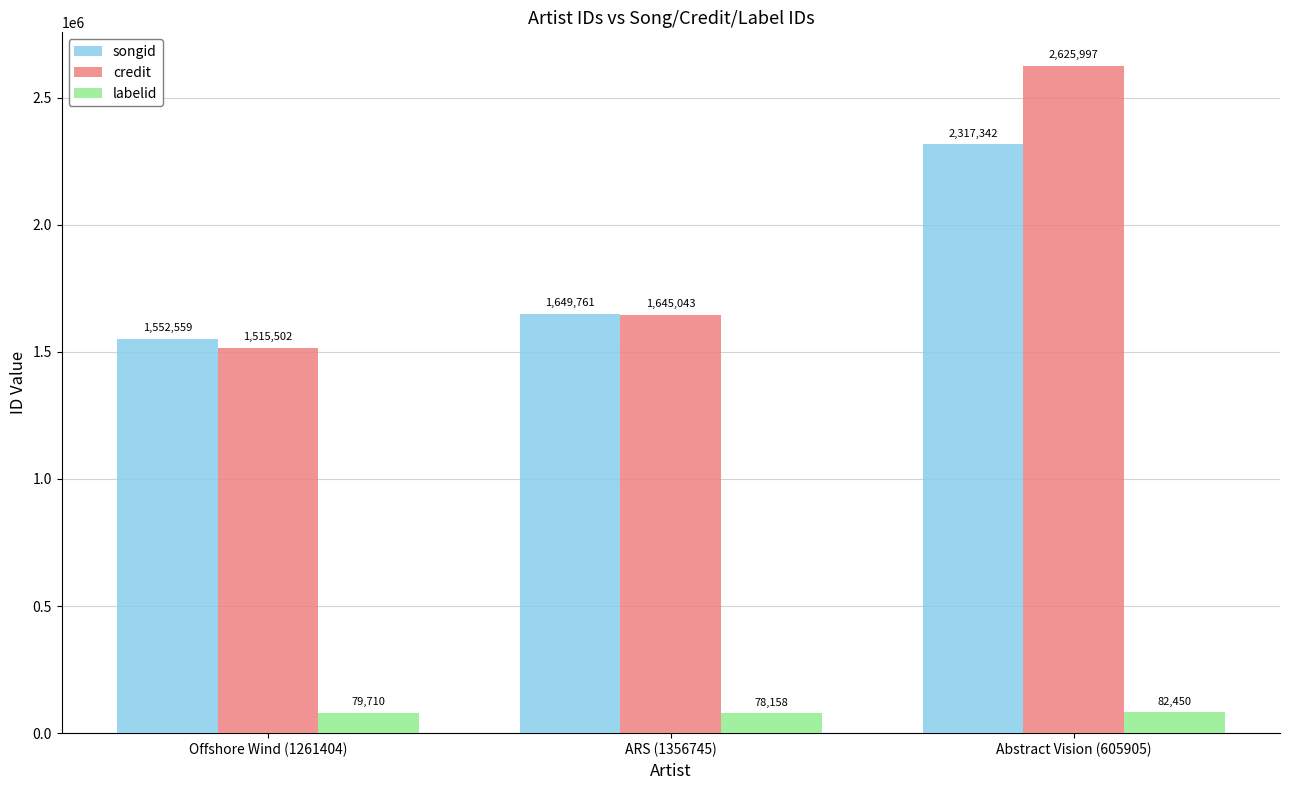

Read the labelid value at Abstract Vision (605905).

82450